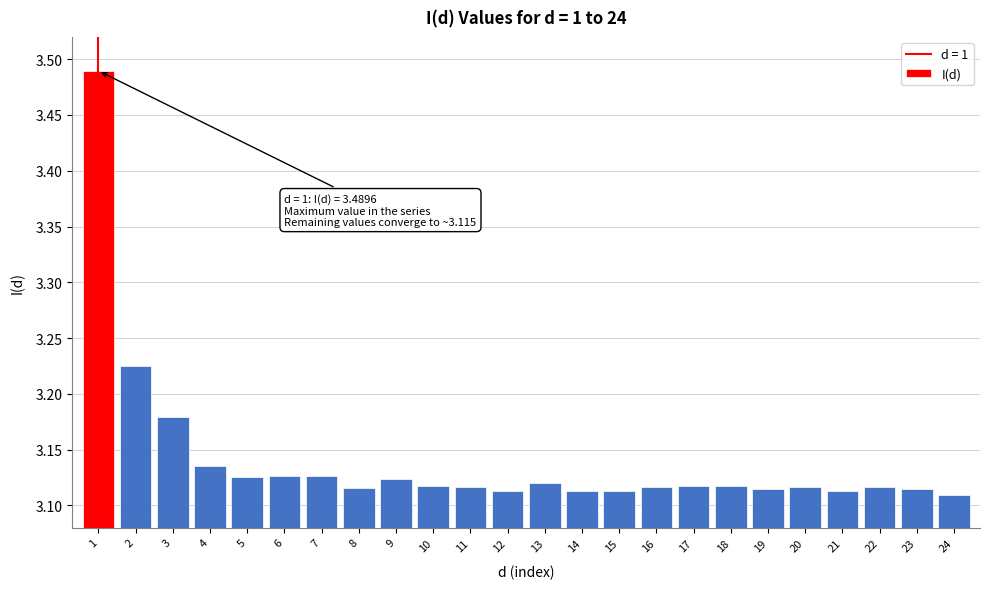

Count the values in the range 3 to 4.

24